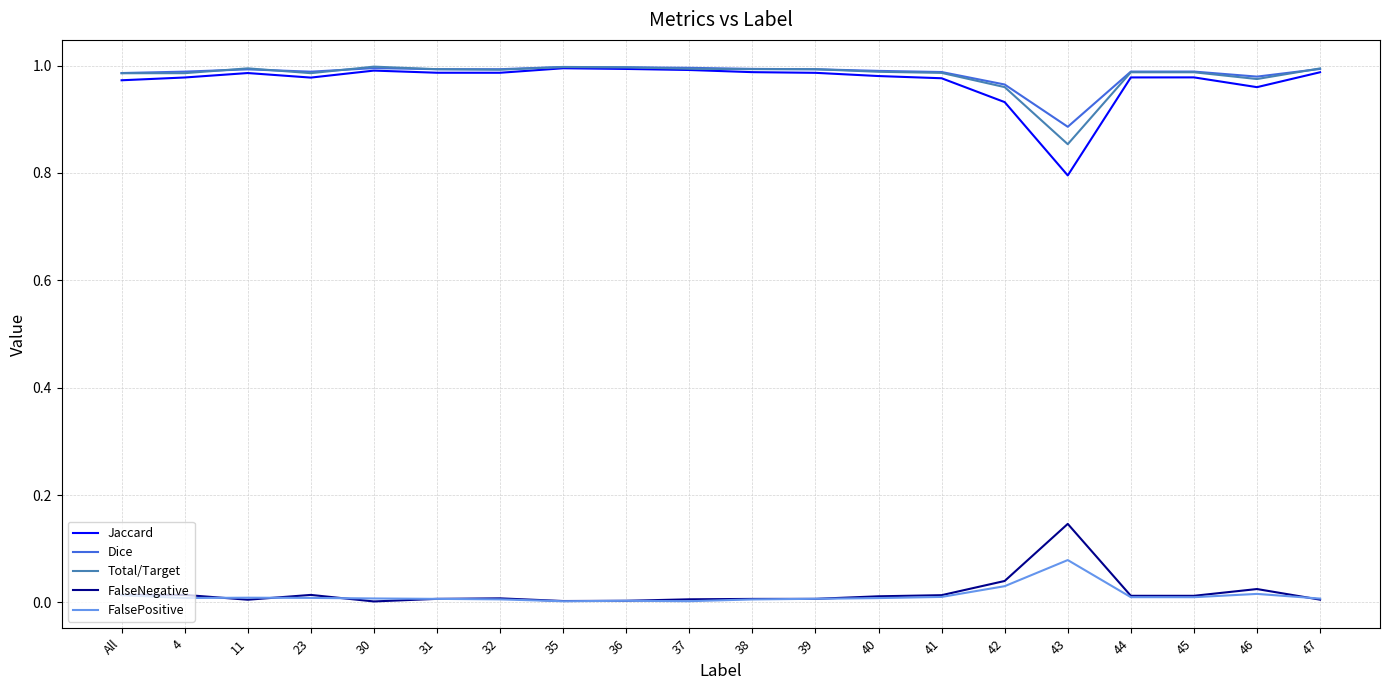

Is it true that Dice equals 1.6 at 44?

False